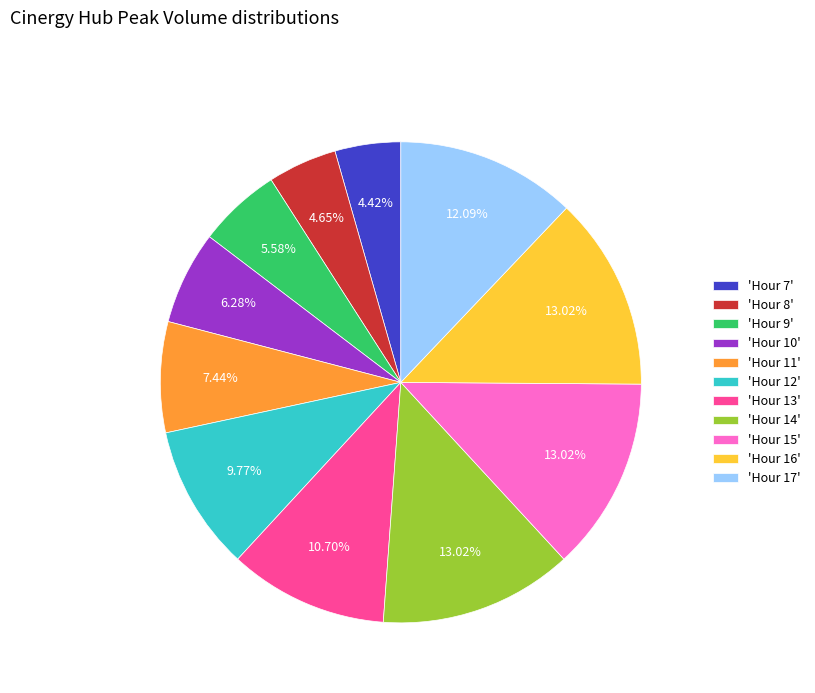

Does any single category account for the majority?

No